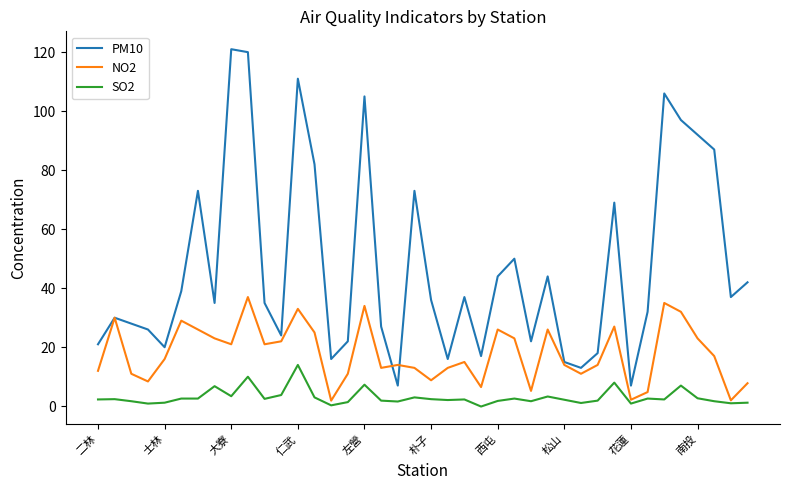

What is the greatest value displayed?

121.0